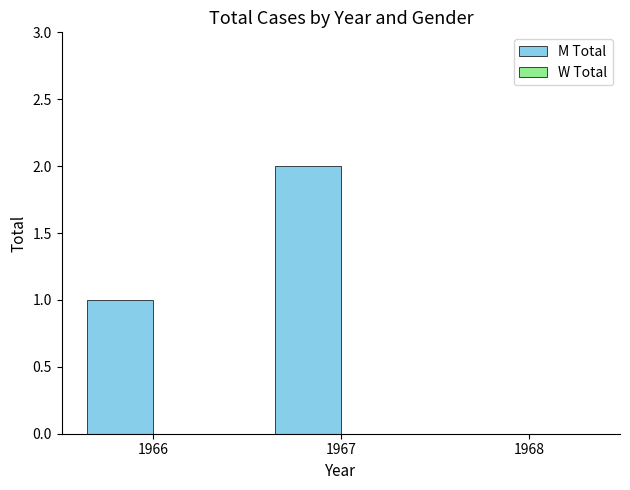

Reading right to left, list all the values displayed in this chart.

1968=0	1967=2	1966=1